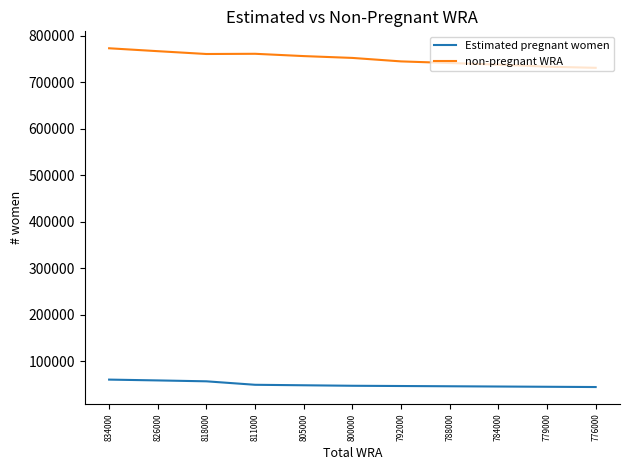

Read the Estimated pregnant women value at 805000.

48651.1